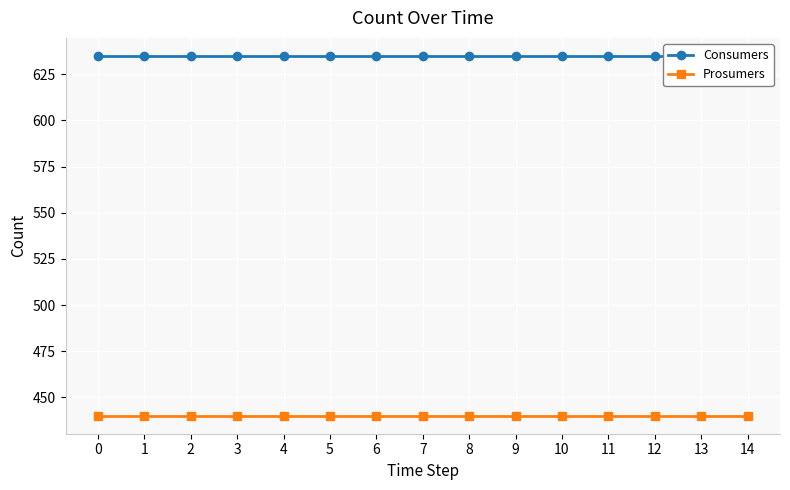

What is the sum of the Prosumers values at 7 and 8?

880